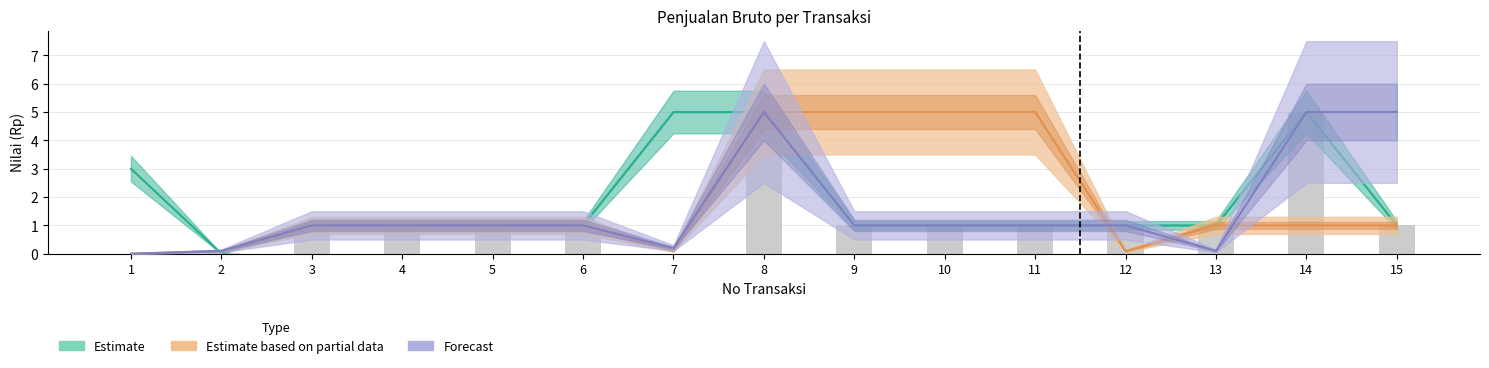

Which series changed the most between 8 and 10?

Estimate